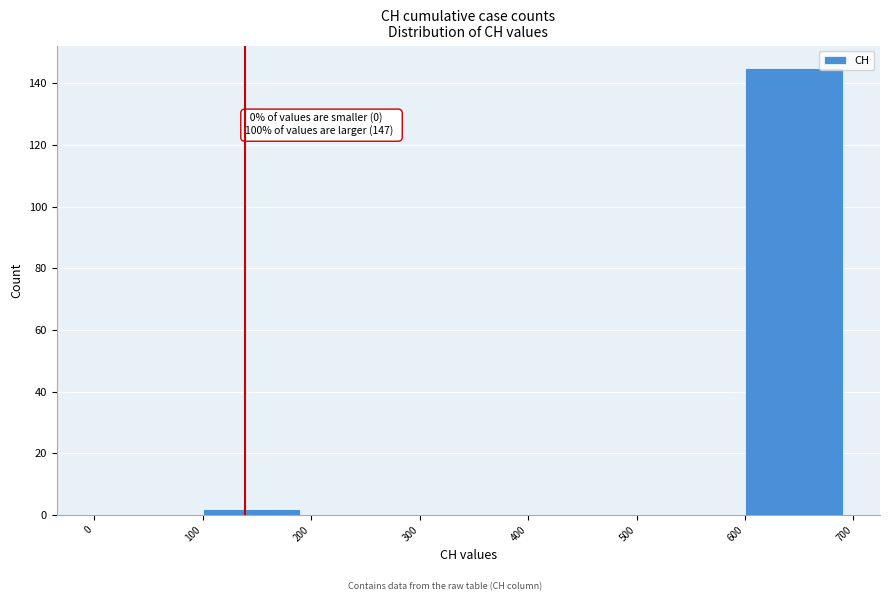

Over which range of the x-axis is the bar tallest?

600 to 700